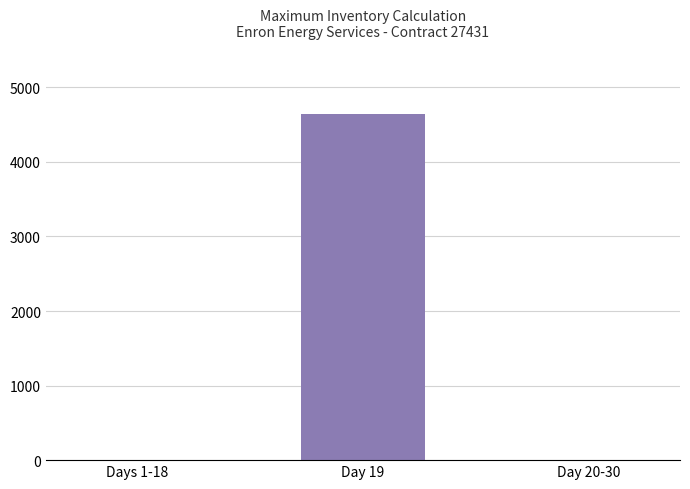

Reading right to left, list all the values displayed in this chart.

Day 20-30=0	Day 19=4645	Days 1-18=0